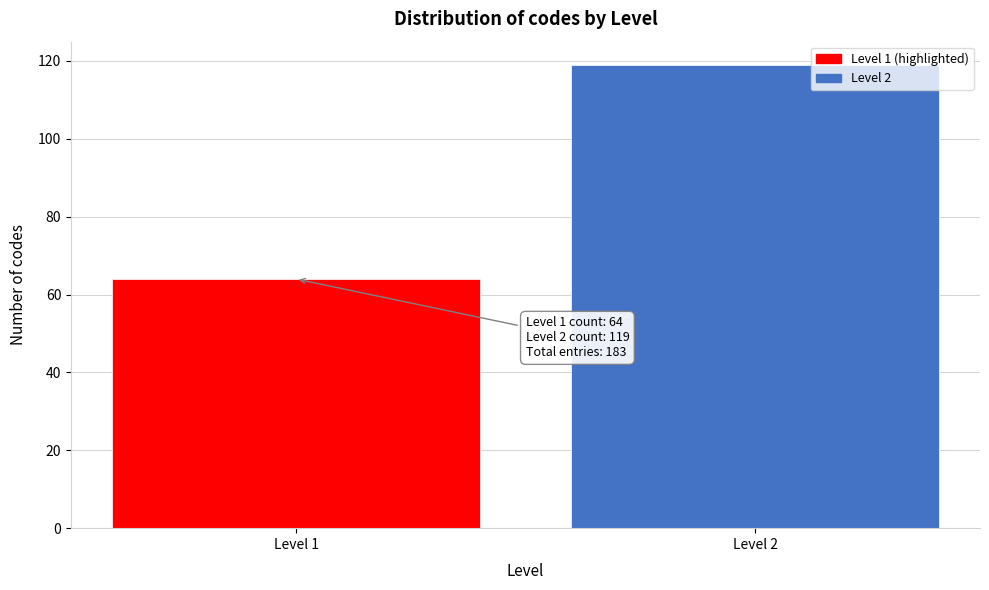

Reading left to right, extract all data points from this chart.

64	119